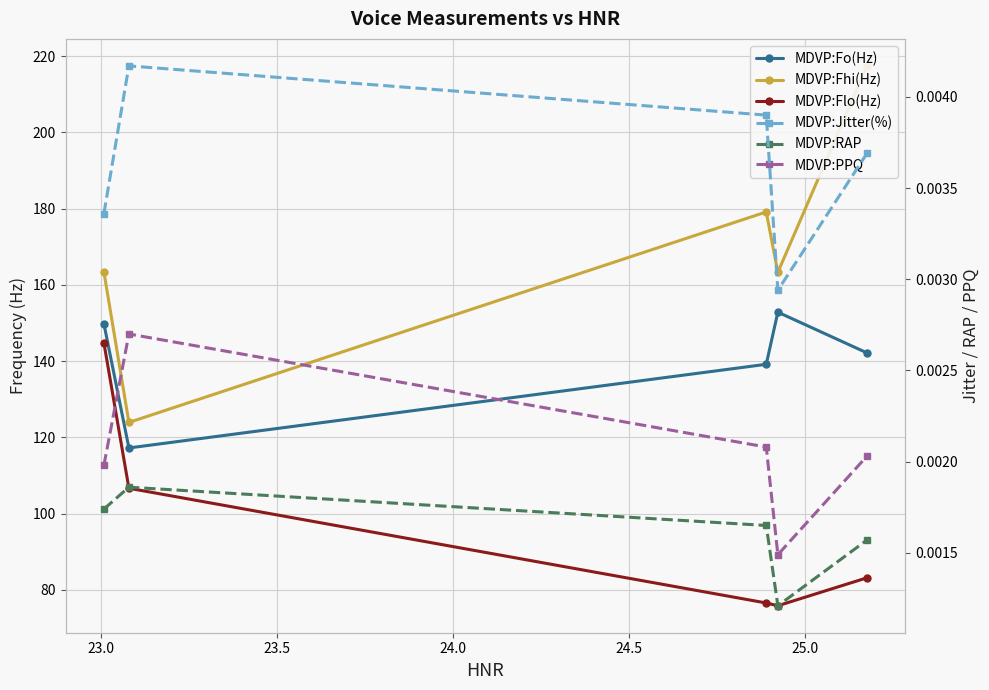

At 22.5, list the series in order from smallest to largest.

MDVP:RAP, MDVP:PPQ, MDVP:Jitter(%), MDVP:Flo(Hz), MDVP:Fo(Hz), MDVP:Fhi(Hz)